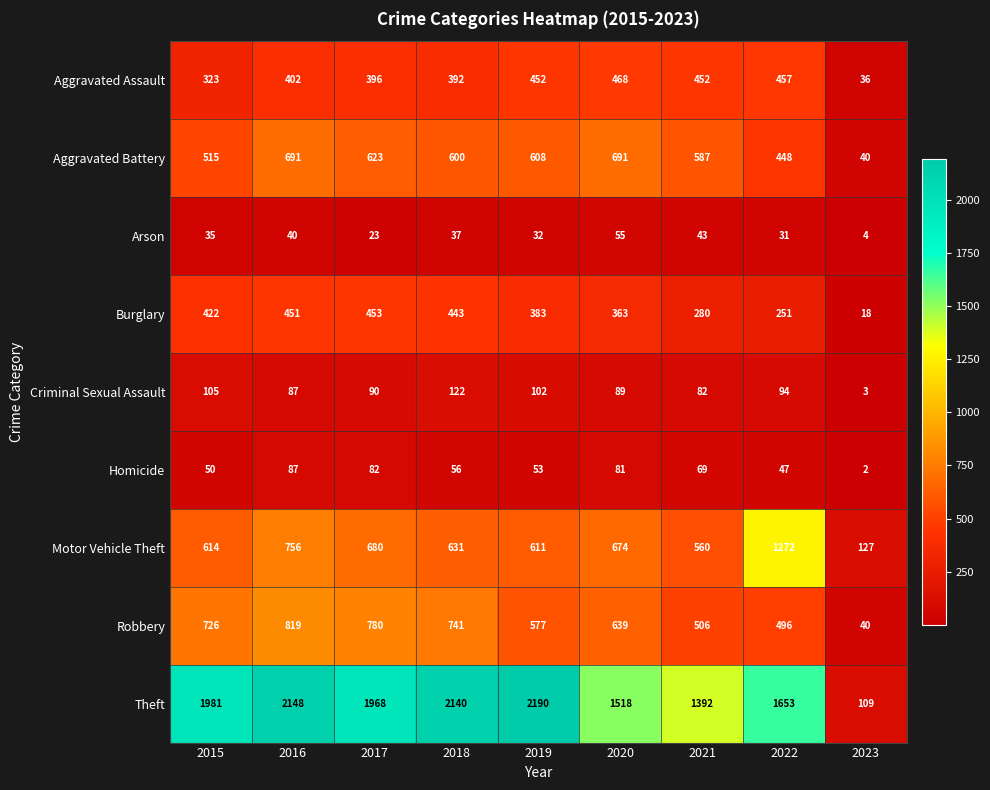

Rank the series at 2018 from lowest to highest value.

Arson, Homicide, Criminal Sexual Assault, Aggravated Assault, Burglary, Aggravated Battery, Motor Vehicle Theft, Robbery, Theft